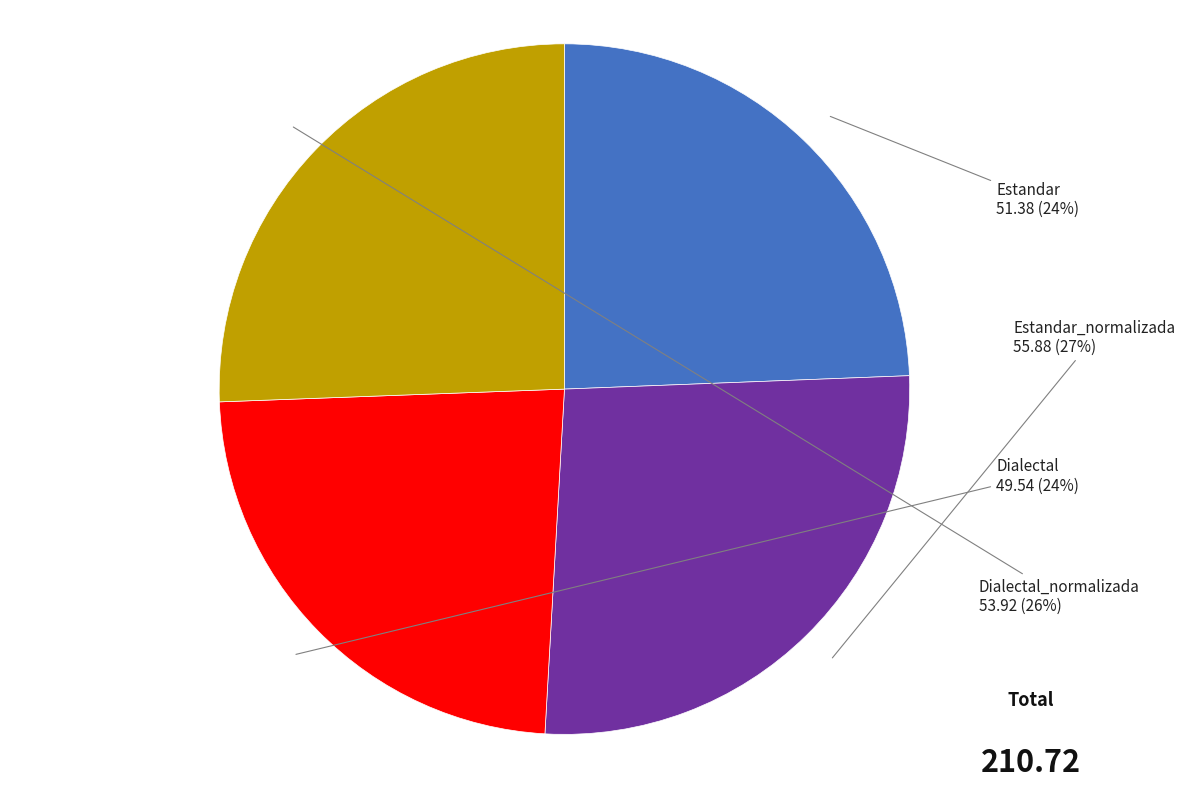

Is there any slice that represents more than half of the pie?

No